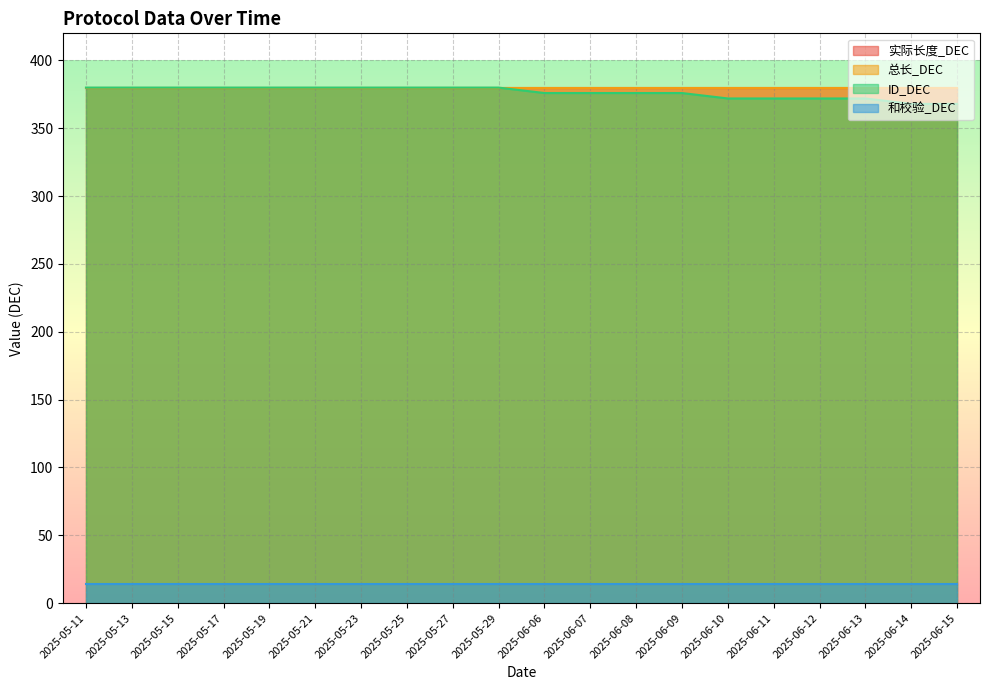

True or false: 实际长度_DEC has a value of 380 at 2025-06-08.

True